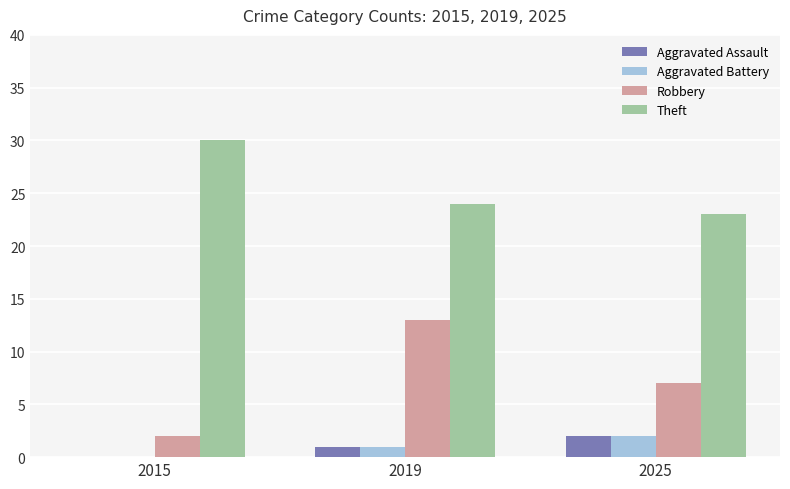

Are the bars grouped side by side (vs. stacked)?

Yes